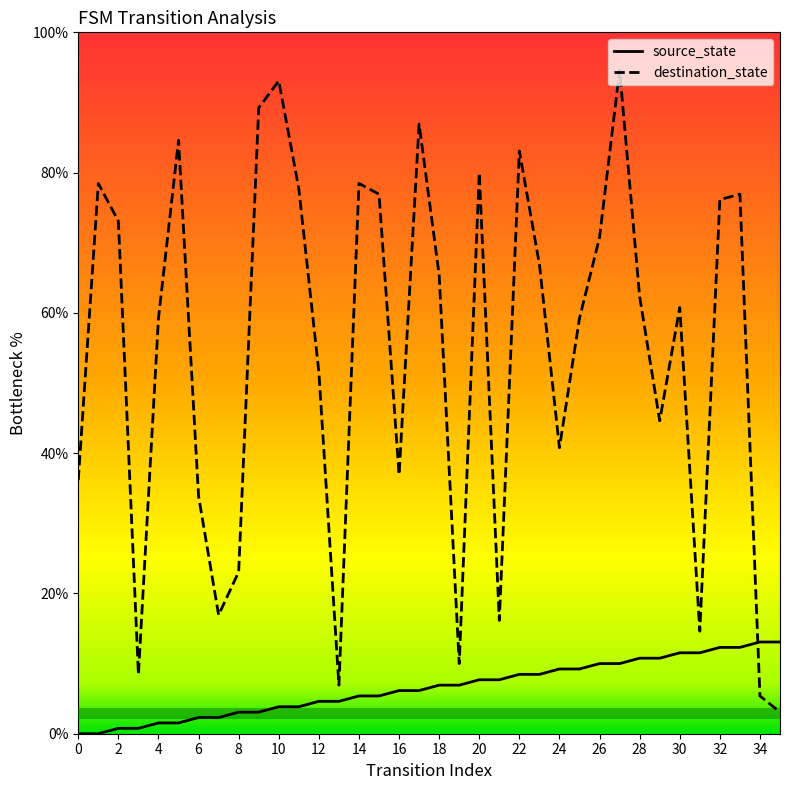

Which series has the widest spread of values?

destination_state